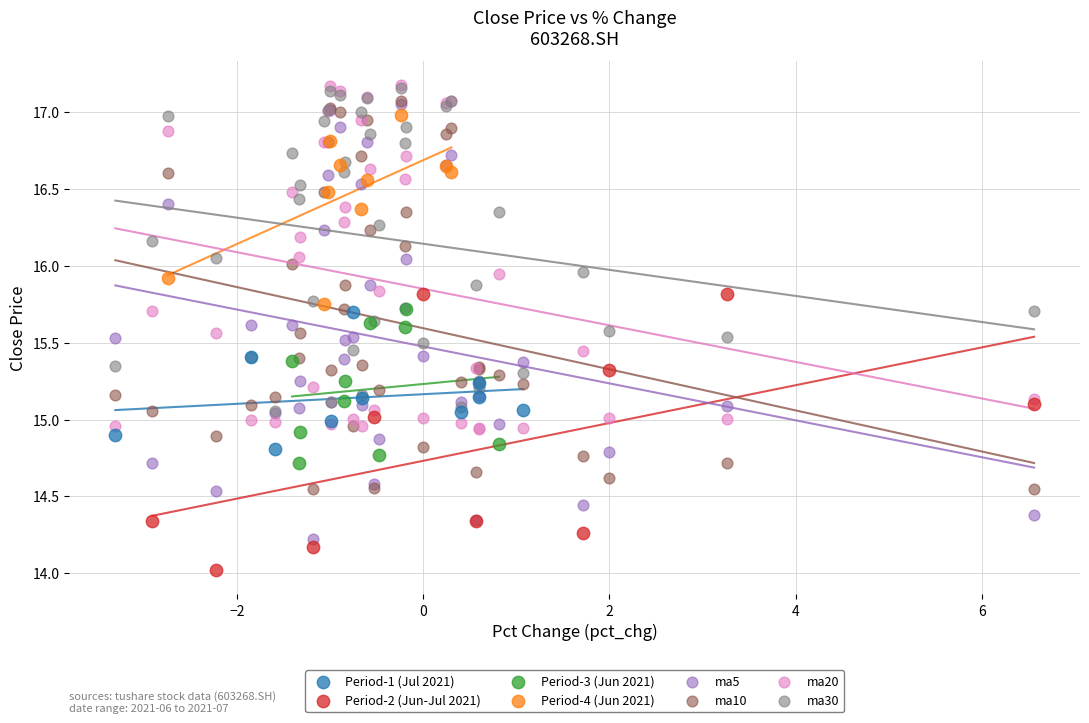

Which series has the widest spread of Y values?

ma5